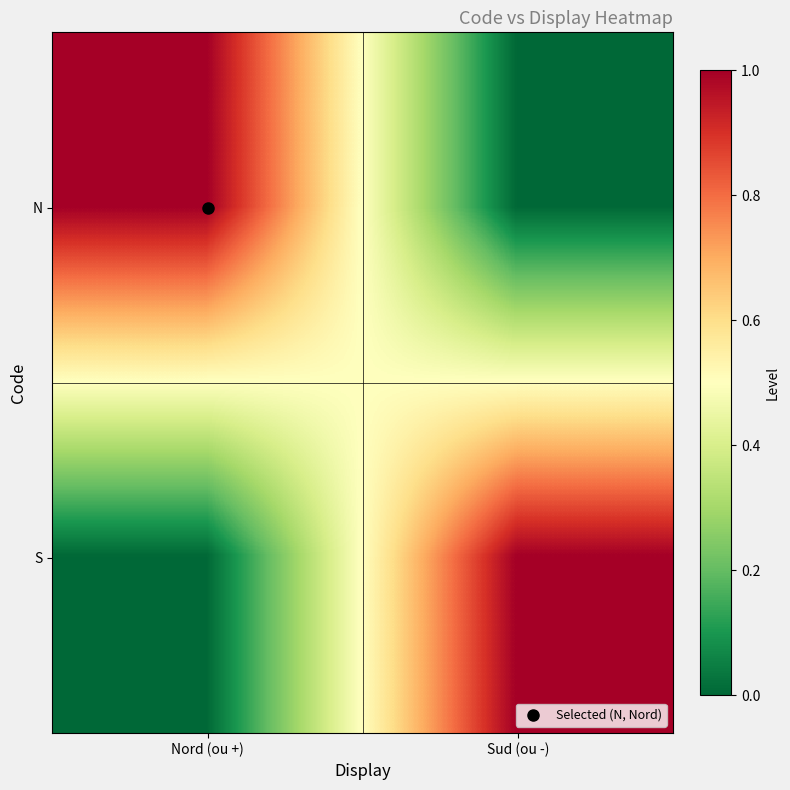

Reading left to right, transcribe all the data shown in this chart.

N: Nord (ou +)=1	Sud (ou -)=0
S: Nord (ou +)=0	Sud (ou -)=1